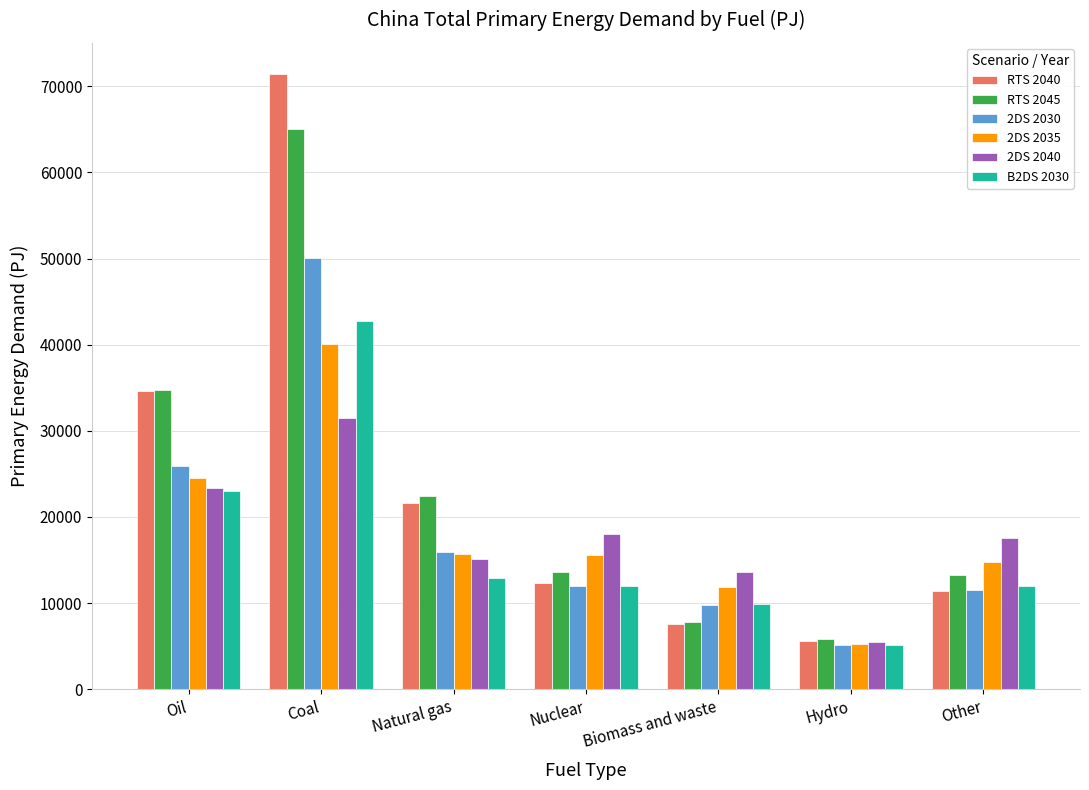

How many bars are there in total?

42